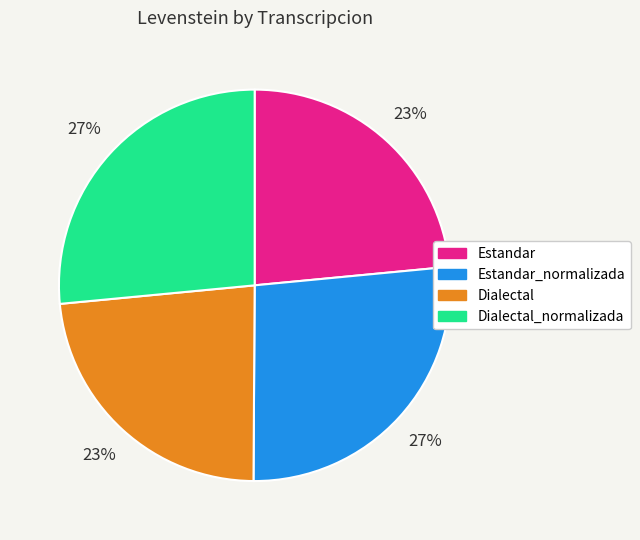

Is there any slice that represents more than half of the pie?

No